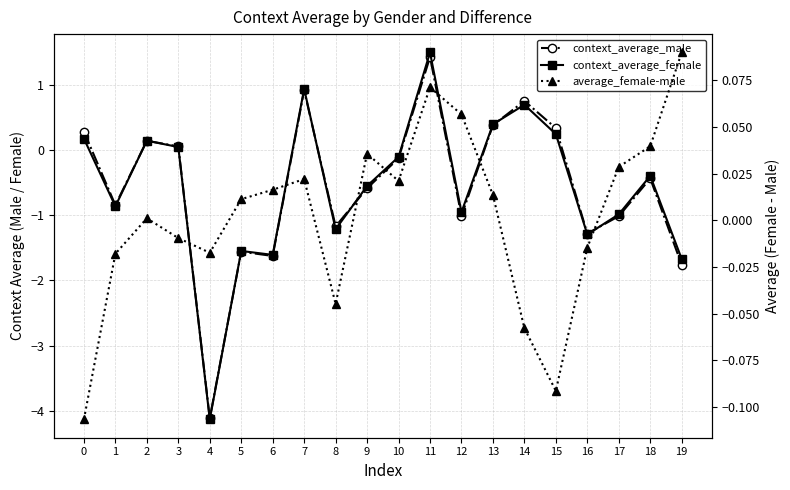

How many values in the average_female-male series are below 0?

8